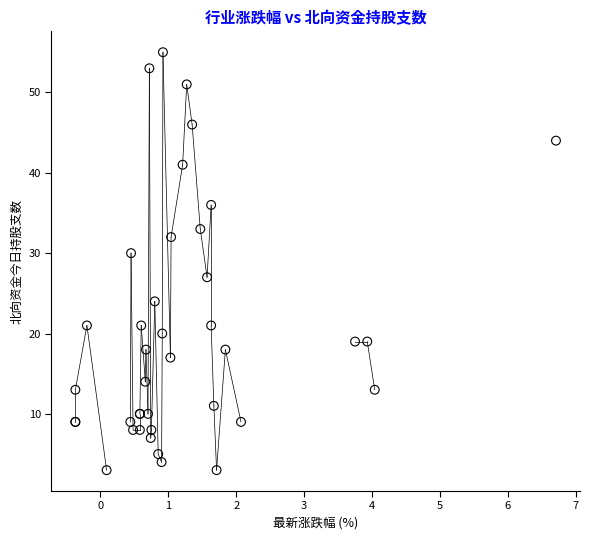

What Y value in the scatter plot is closest to 29?

30